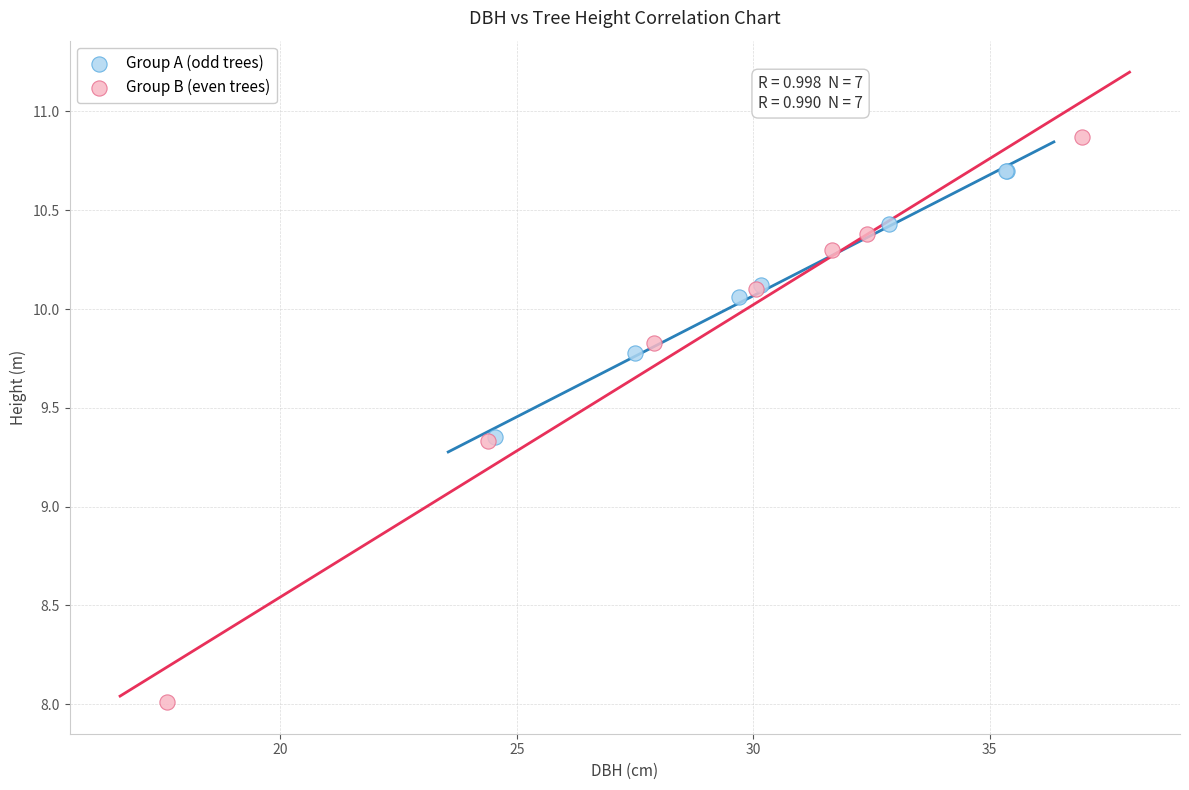

Which series reaches the minimum Y coordinate?

Group B (even trees)